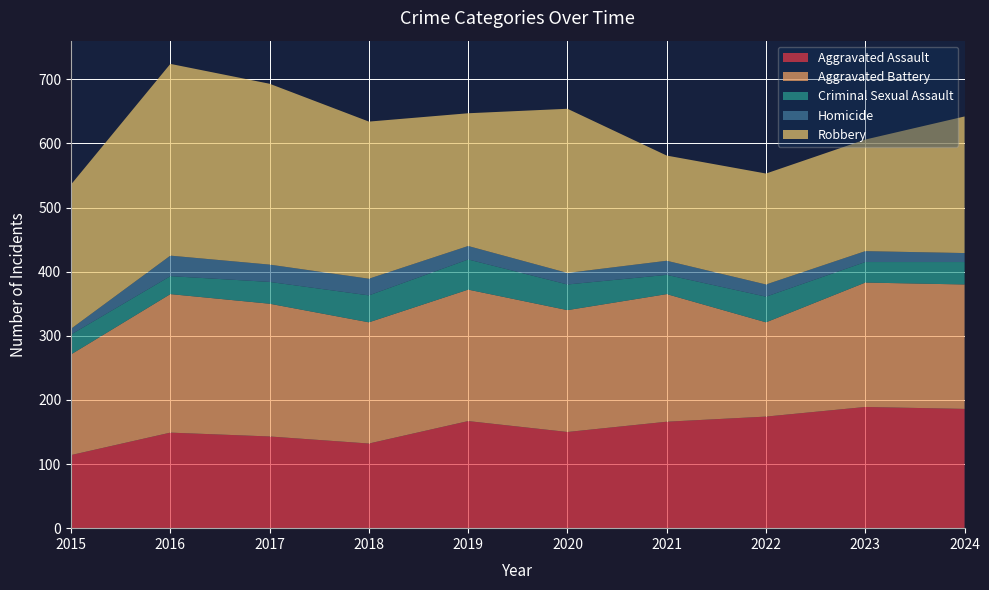

Reading left to right, extract all data points from this chart.

Aggravated Assault: 2015=114	2016=149	2017=143	2018=132	2019=167	2020=150	2021=166	2022=174	2023=189	2024=186
Aggravated Battery: 2015=157	2016=216	2017=207	2018=189	2019=205	2020=190	2021=199	2022=147	2023=194	2024=194
Criminal Sexual Assault: 2015=31	2016=28	2017=34	2018=42	2019=47	2020=40	2021=30	2022=40	2023=32	2024=35
Homicide: 2015=9	2016=32	2017=27	2018=26	2019=21	2020=18	2021=22	2022=19	2023=17	2024=14
Robbery: 2015=225	2016=299	2017=282	2018=245	2019=207	2020=256	2021=164	2022=173	2023=174	2024=213